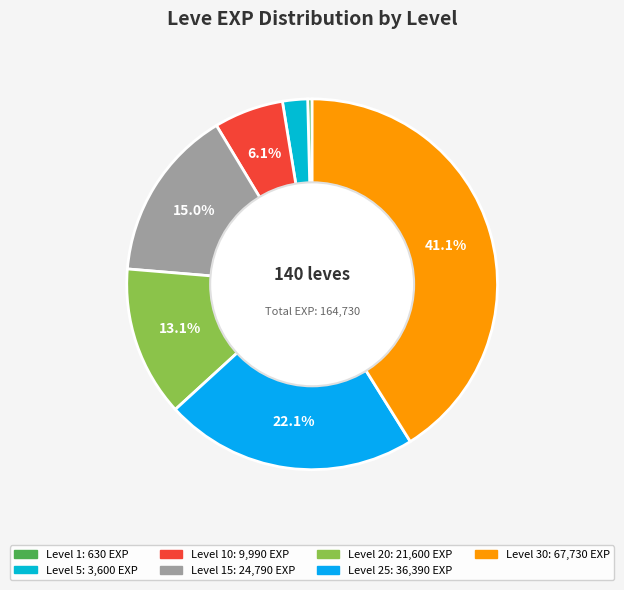

How many slices are in this pie chart?

7